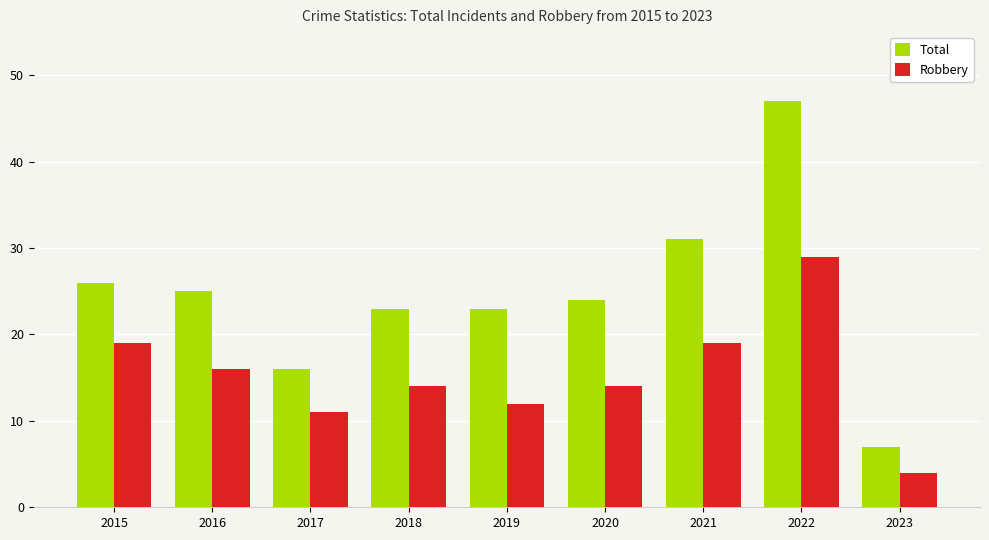

What is the greatest value displayed?

47